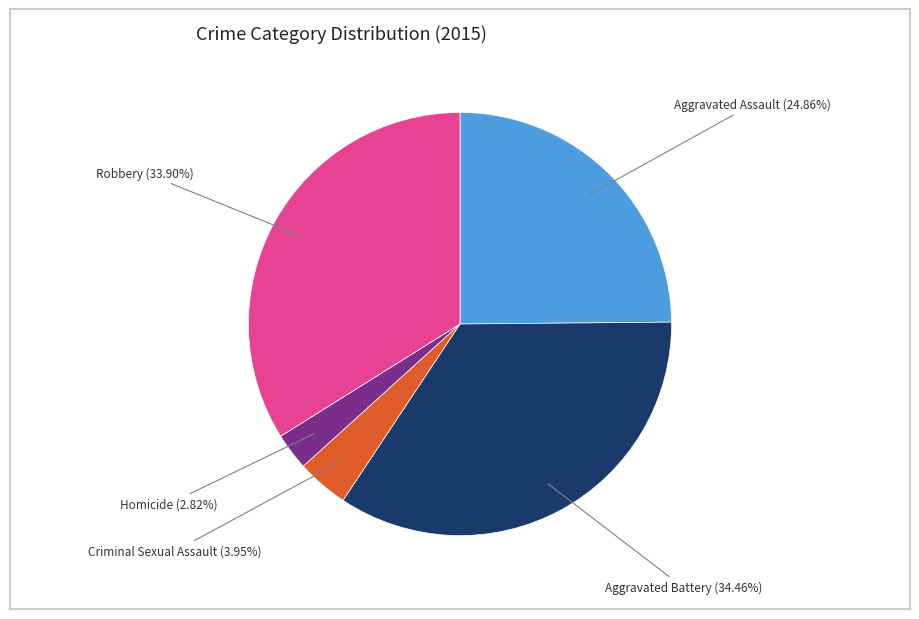

Which slice is the smallest?

Homicide